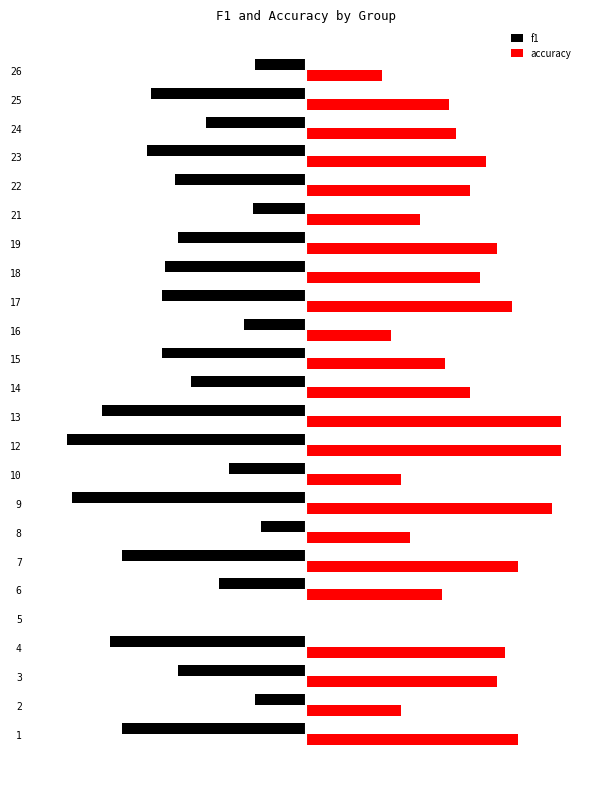

List the series in order of their peak value, lowest first.

f1, accuracy